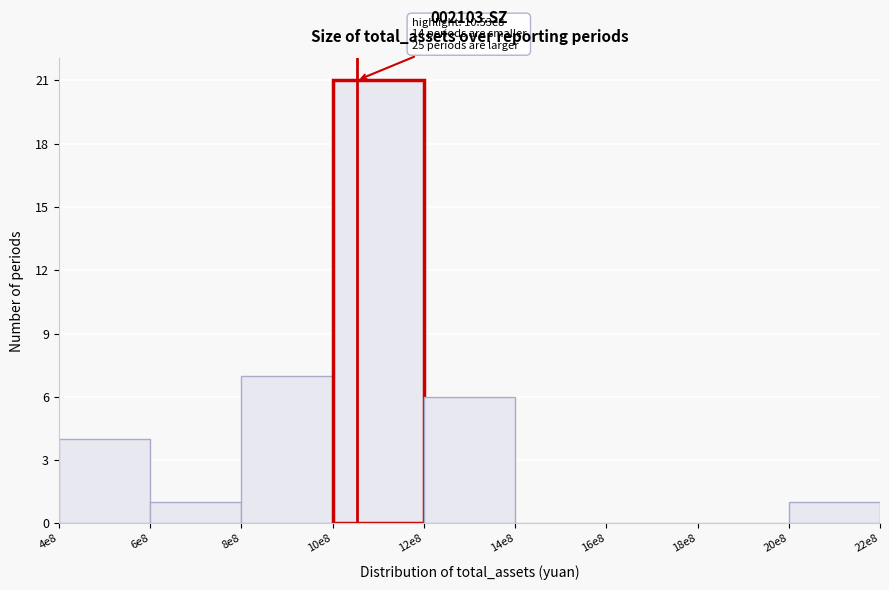

Reading left to right, list all the values displayed in this chart.

4e8=4	6e8=1	8e8=7	10e8=21	12e8=6	14e8=0	16e8=0	18e8=0	20e8=1